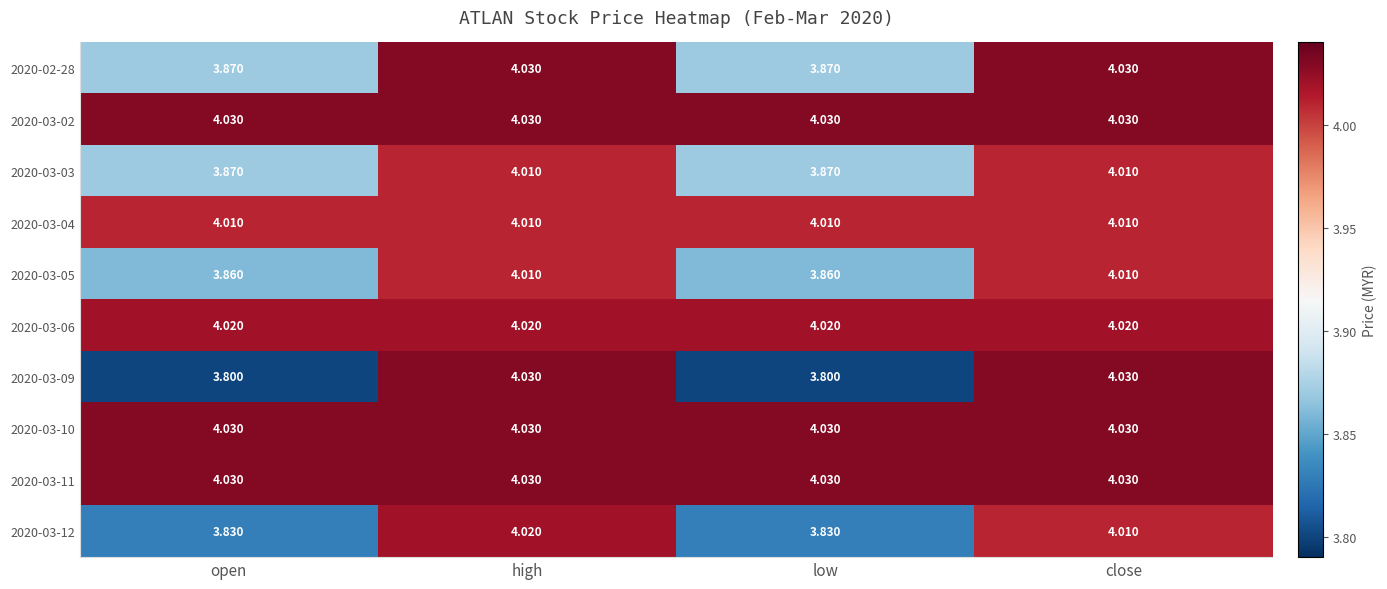

At which category is the sum across all series the highest?

high